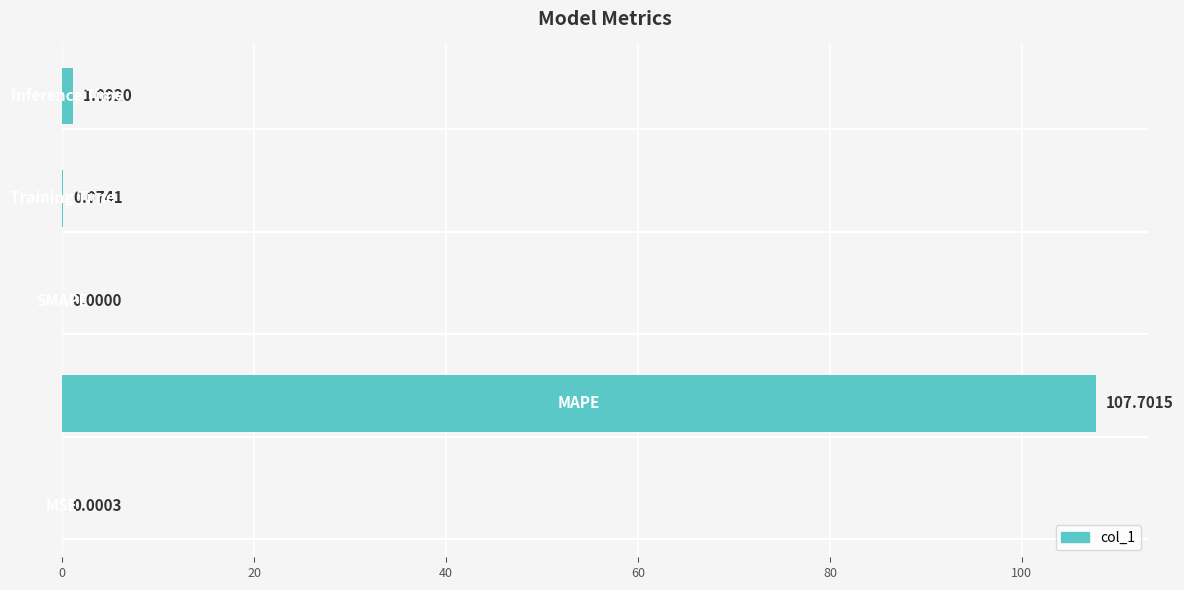

What is the sum of all values?

108.9